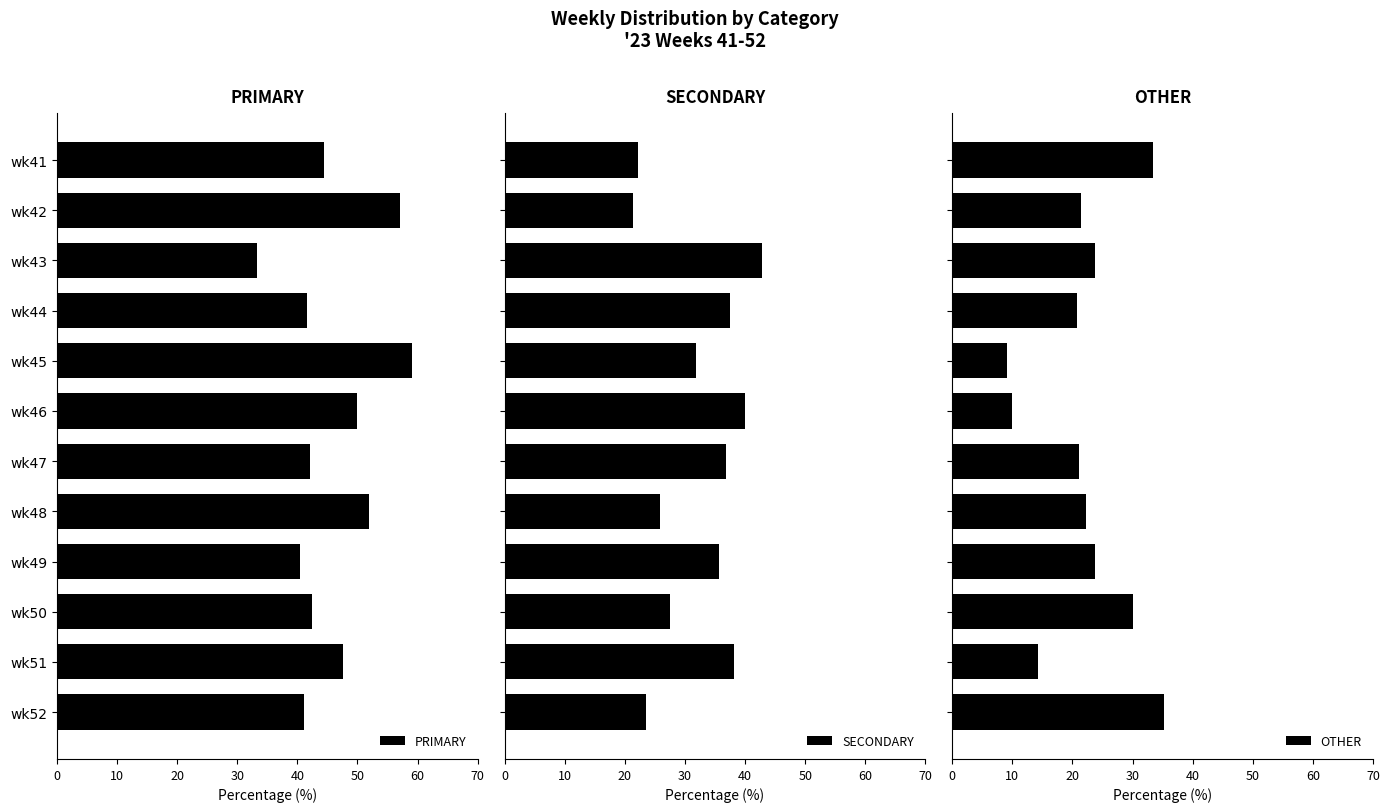

At how many categories does at least one series exceed 18?

12